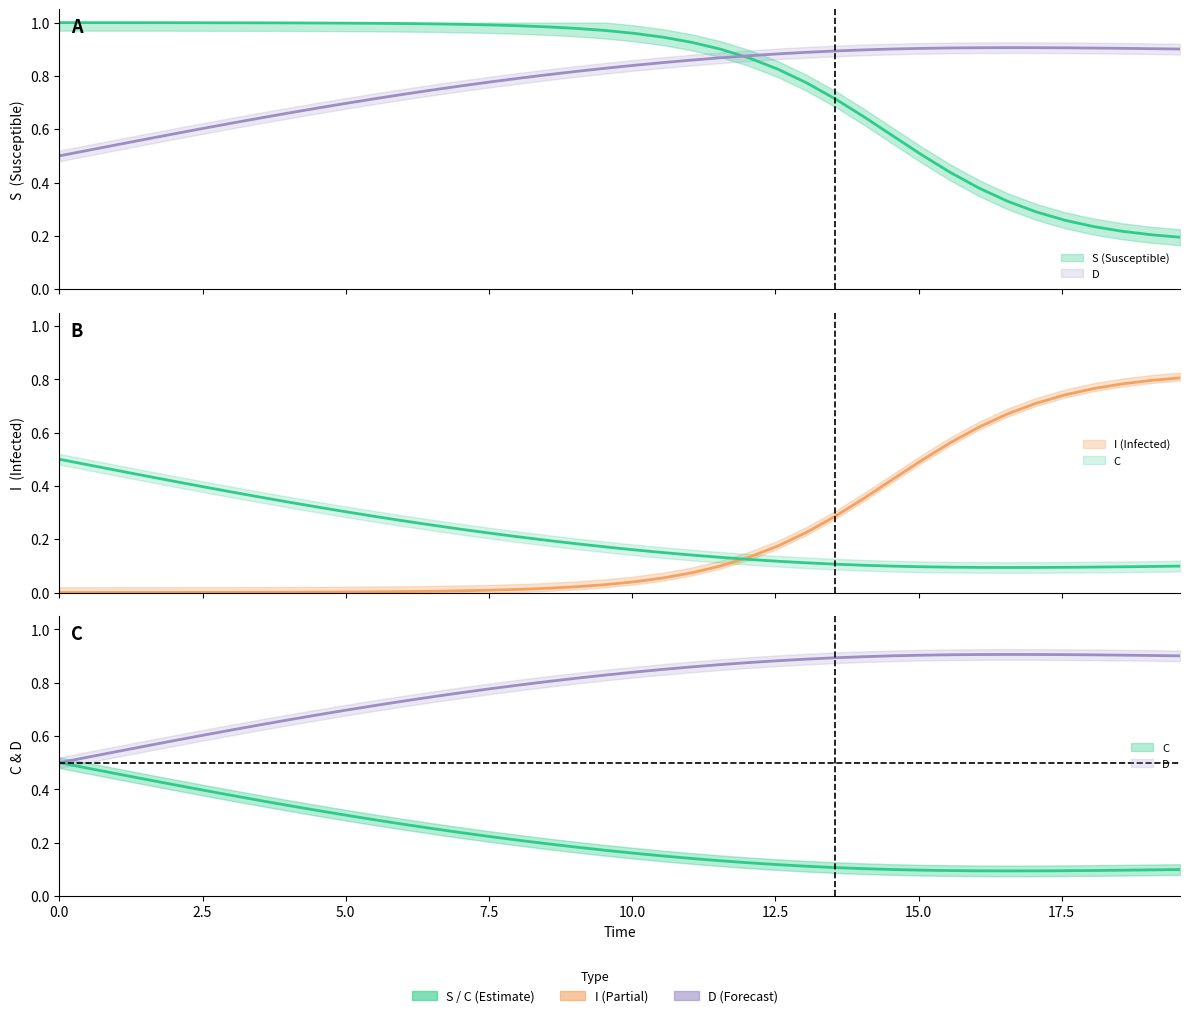

Does the chart have visible grid lines?

No